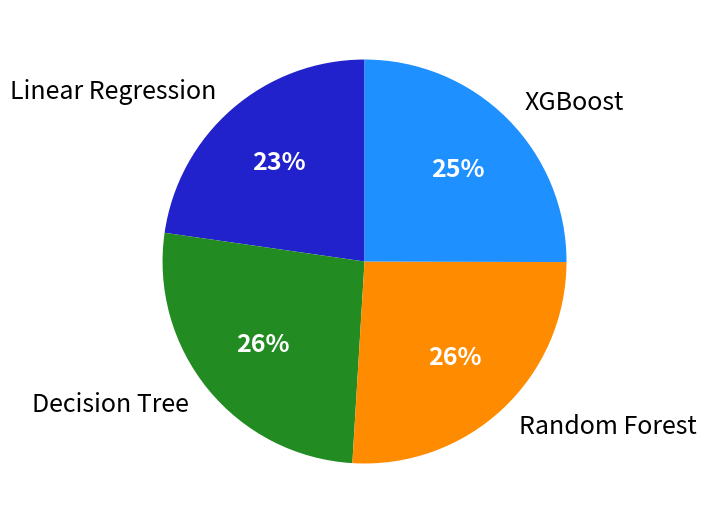

To the nearest percent, what portion does Random Forest represent?

26%